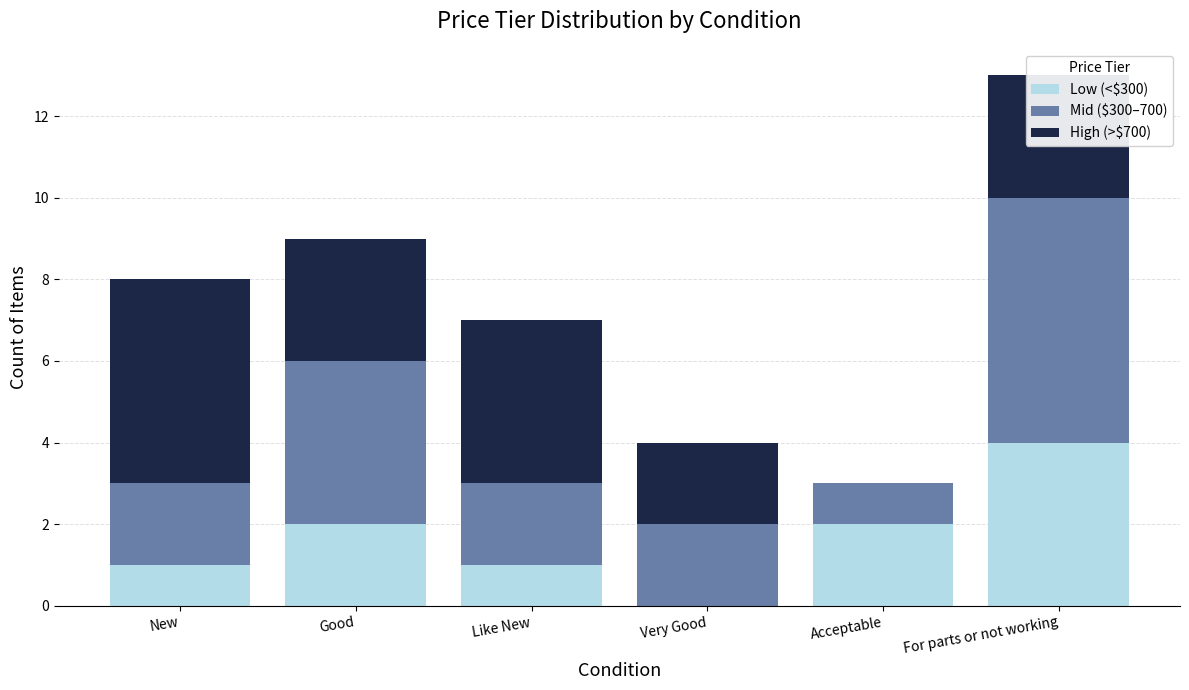

What is the sum of all Low (<$300) values?

10